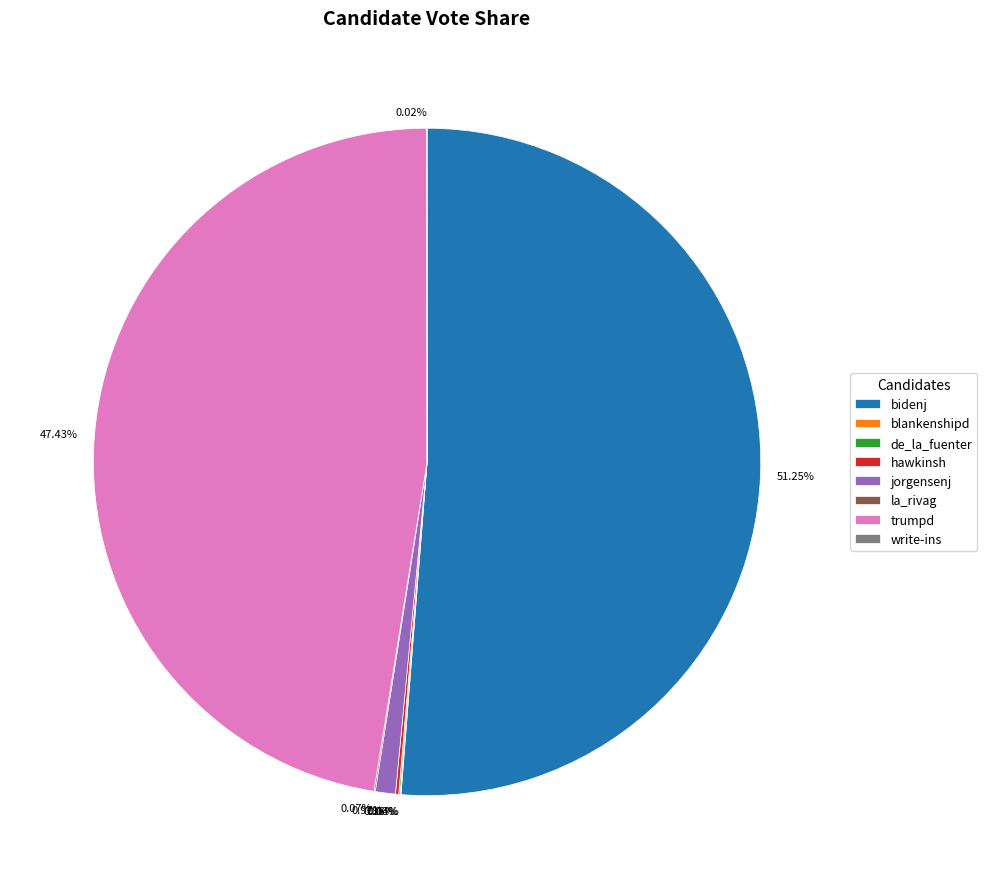

What is the majority slice?

bidenj